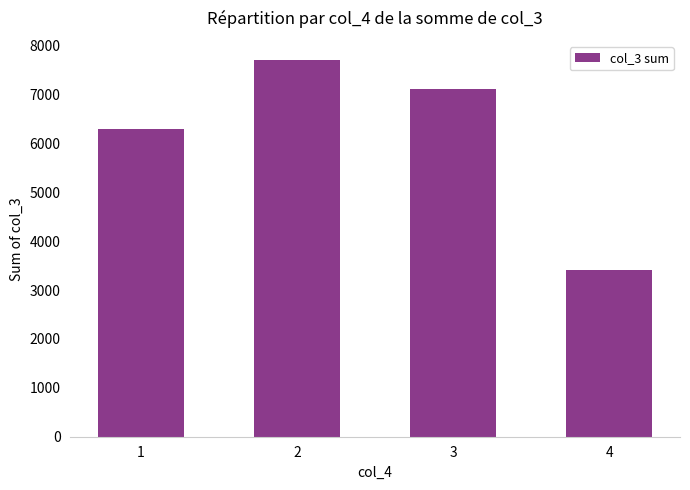

What is the ratio of the value at 2 to the value at 1?

1.2